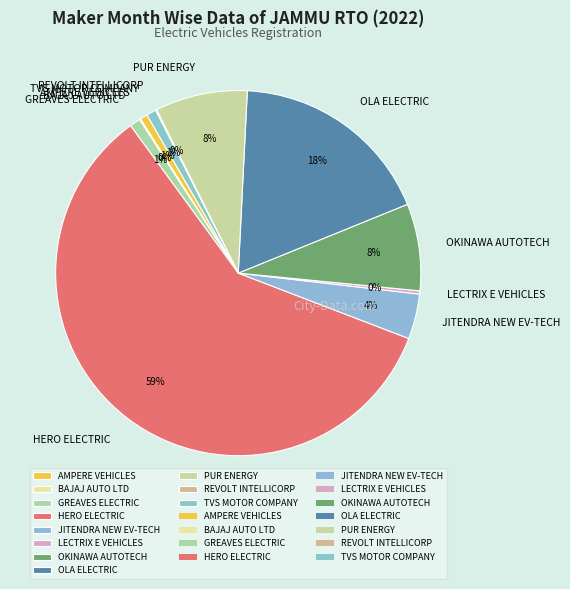

Is the sum of OLA ELECTRIC and LECTRIX E VEHICLES greater than half?

No